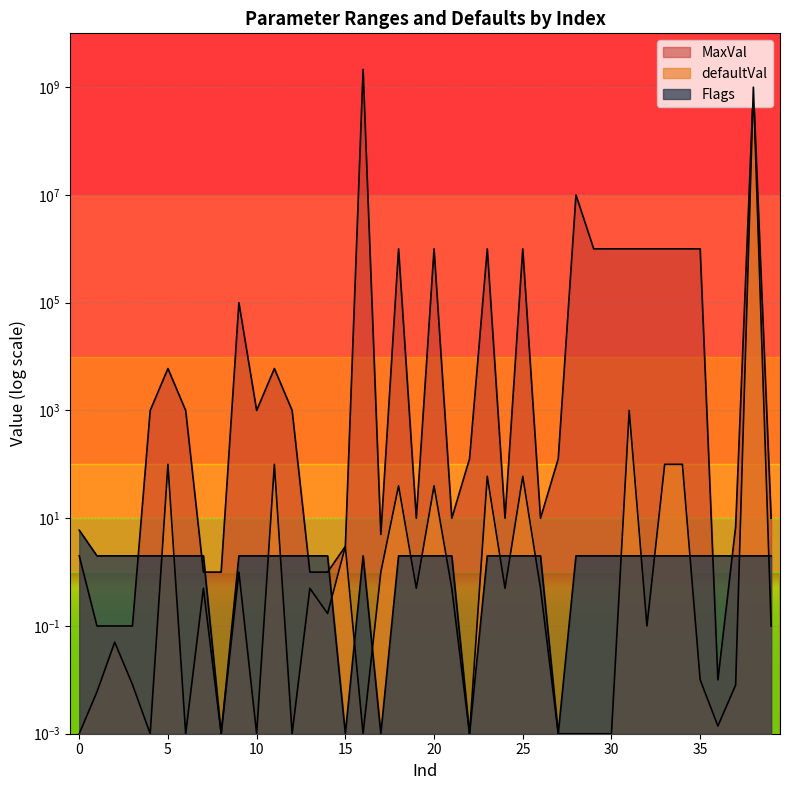

What is the spread (max minus min) of values at 17?

5.0